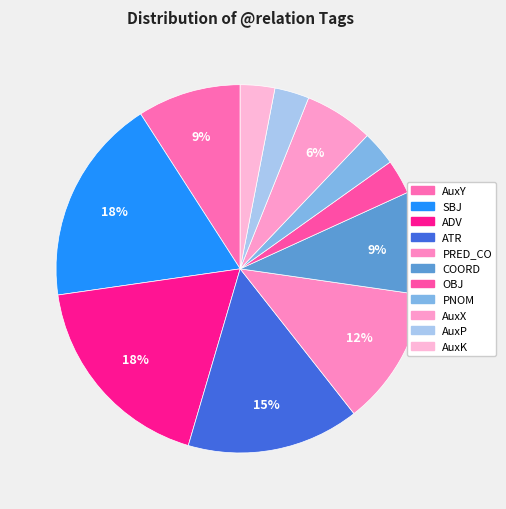

To the nearest percent, what percentage of the pie is OBJ?

3%